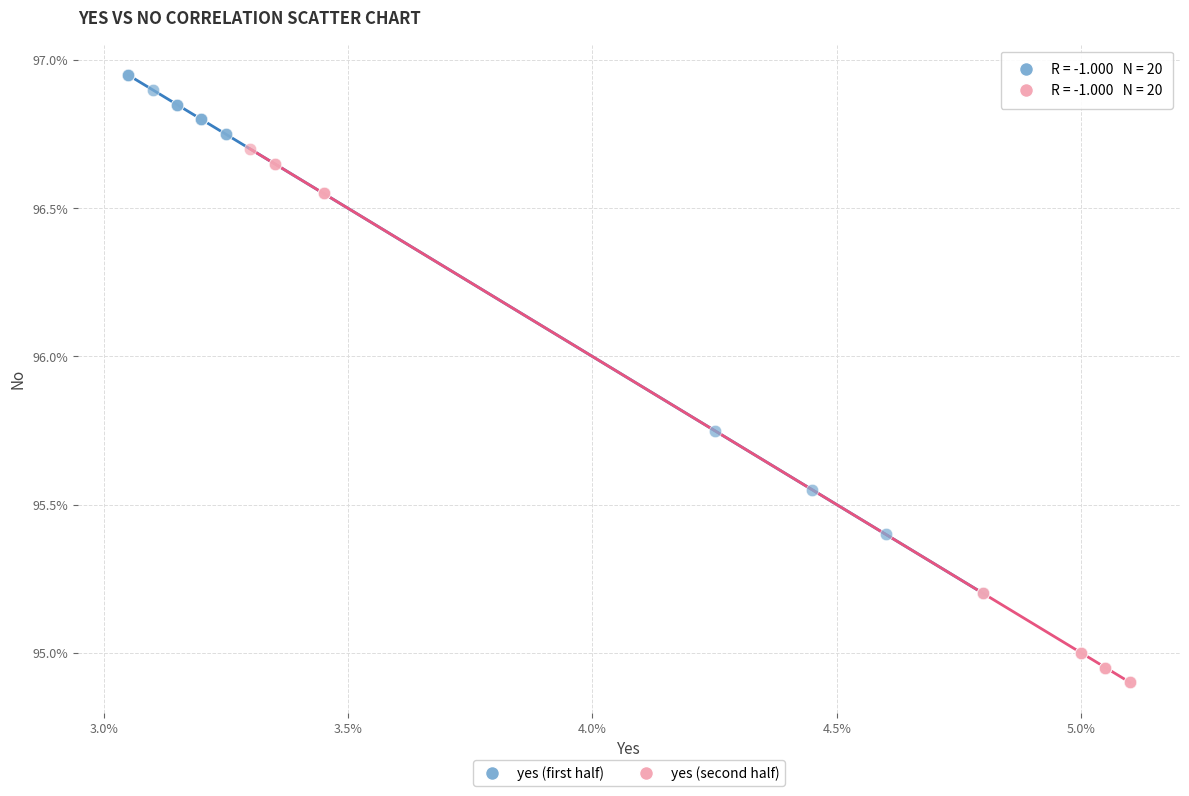

What are all the series names shown in the legend?

yes (first half), yes (second half)